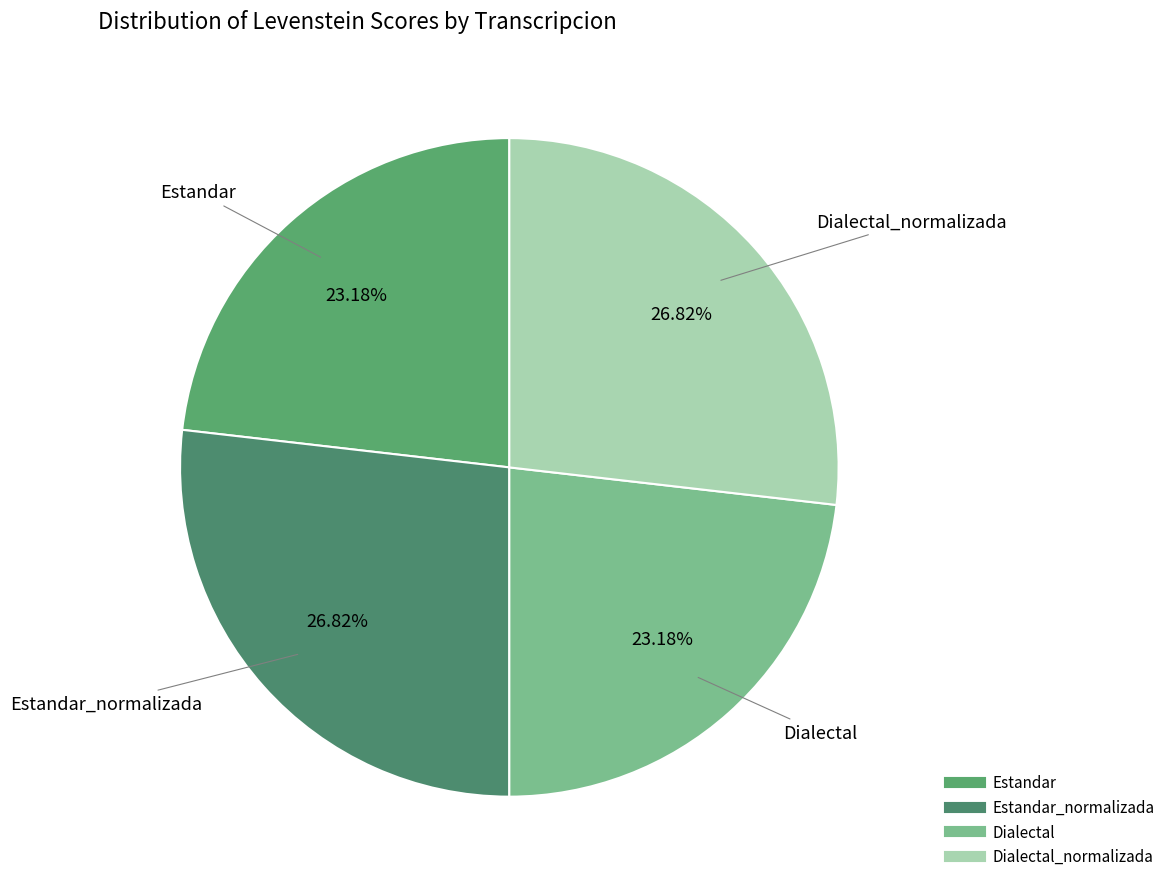

To the nearest percent, what is the average slice percentage?

25%